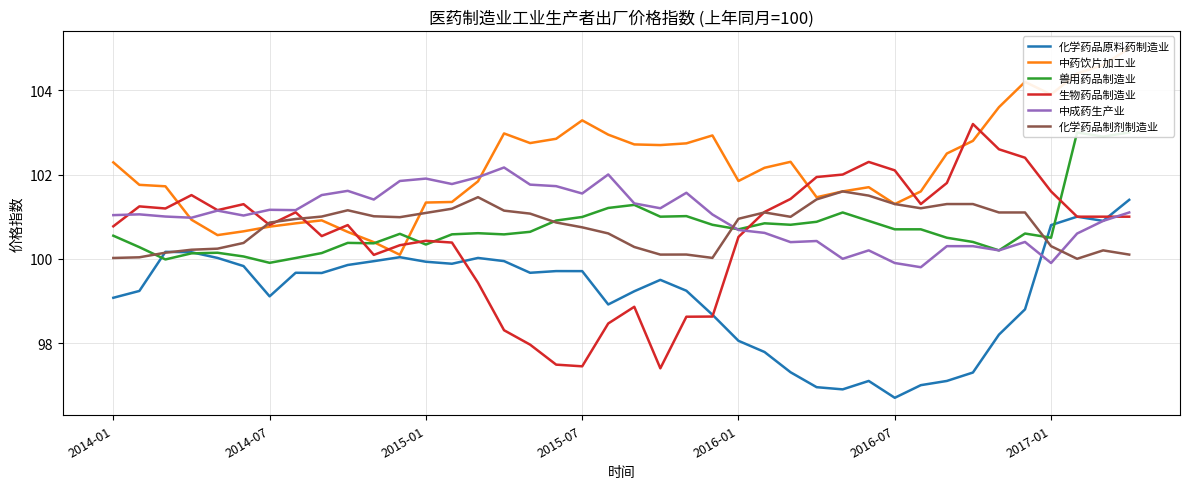

True or false: 中成药生产业 and 化学药品制剂制造业 intersect in this chart.

True